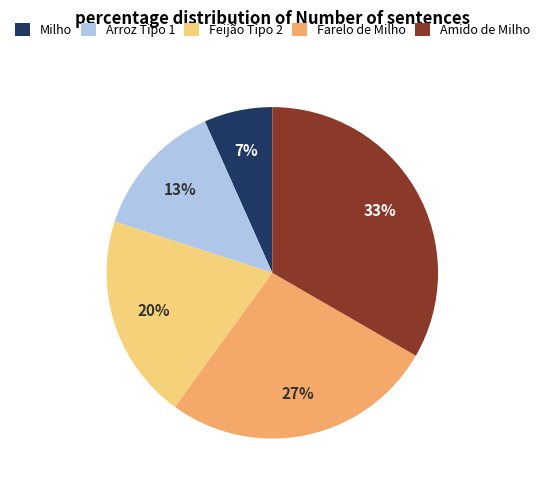

Which has a higher value, Feijão Tipo 2 or Milho?

Feijão Tipo 2